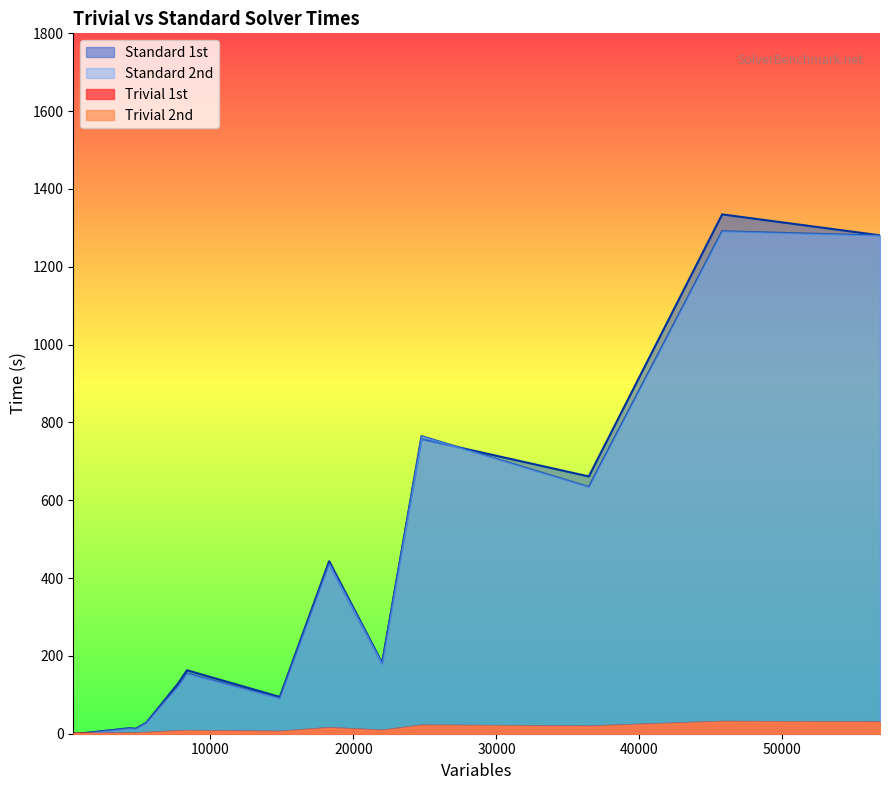

How many lines are shown in the chart?

4